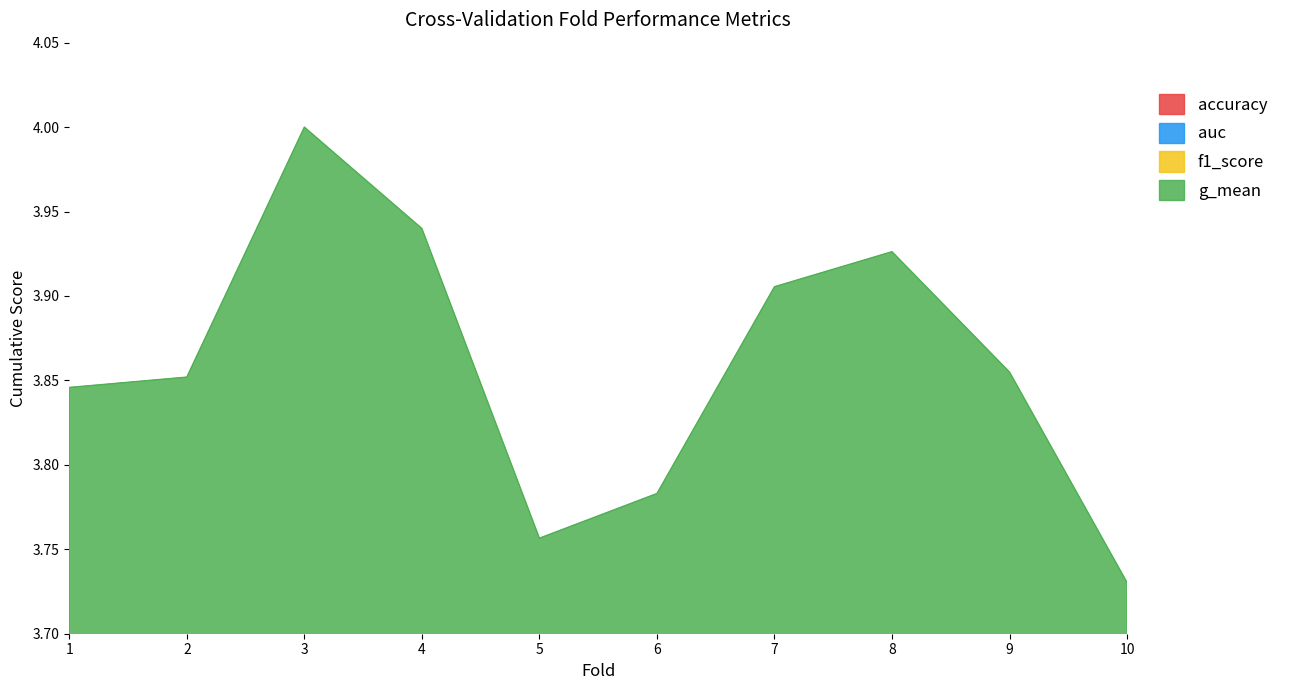

Read the auc value at 1.

3.8